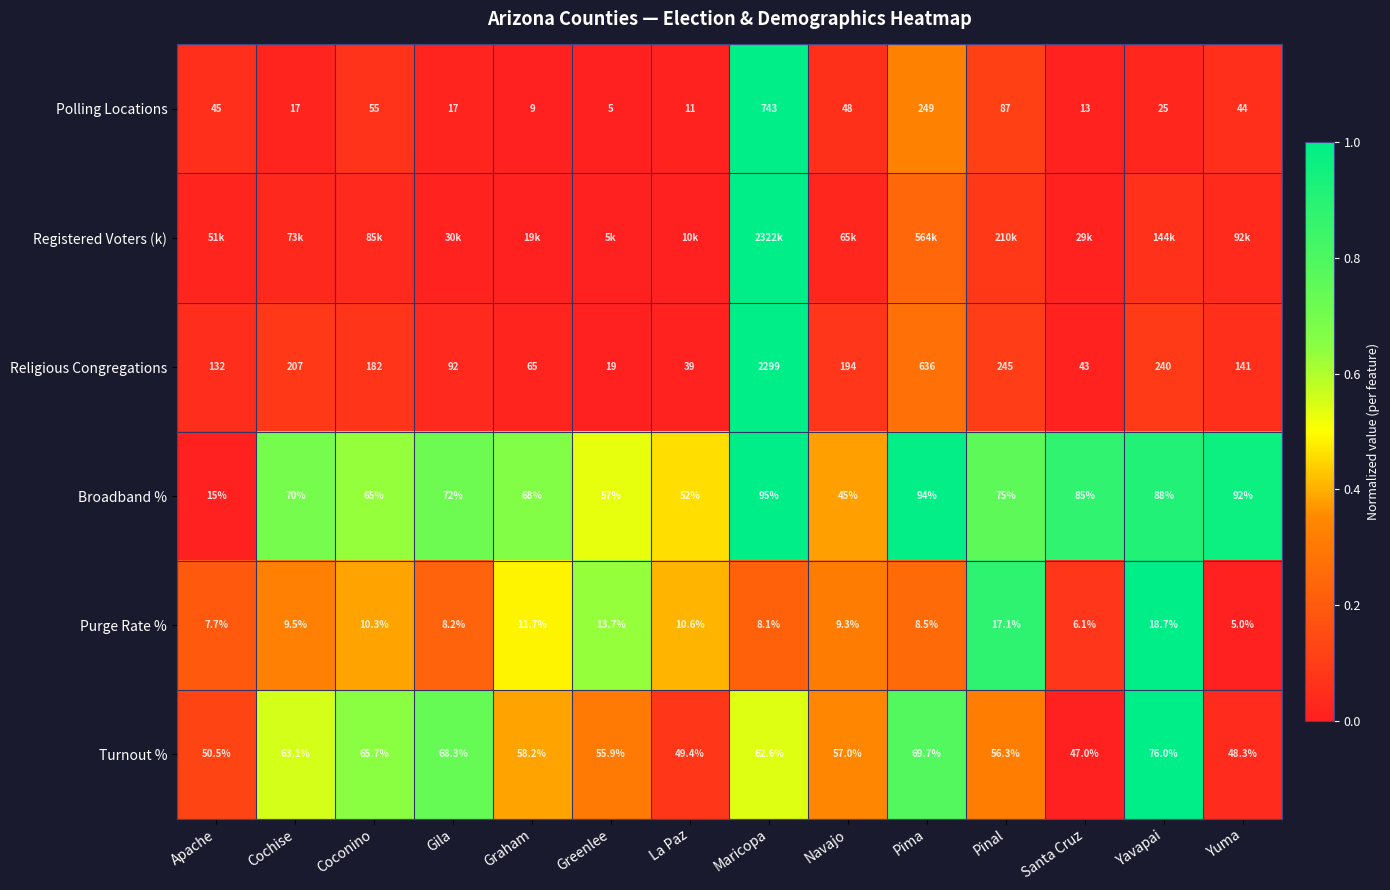

Is the value of Turnout % at Graham greater than the value of Polling Locations at Graham?

Yes